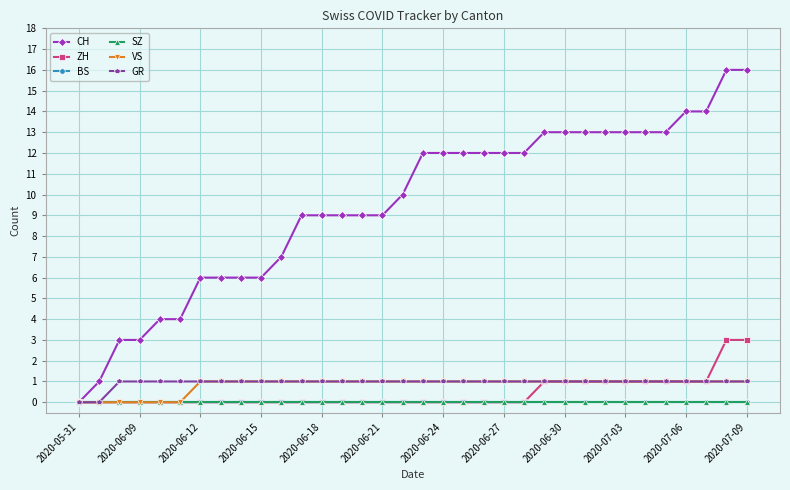

True or false: GR and BS intersect in this chart.

False